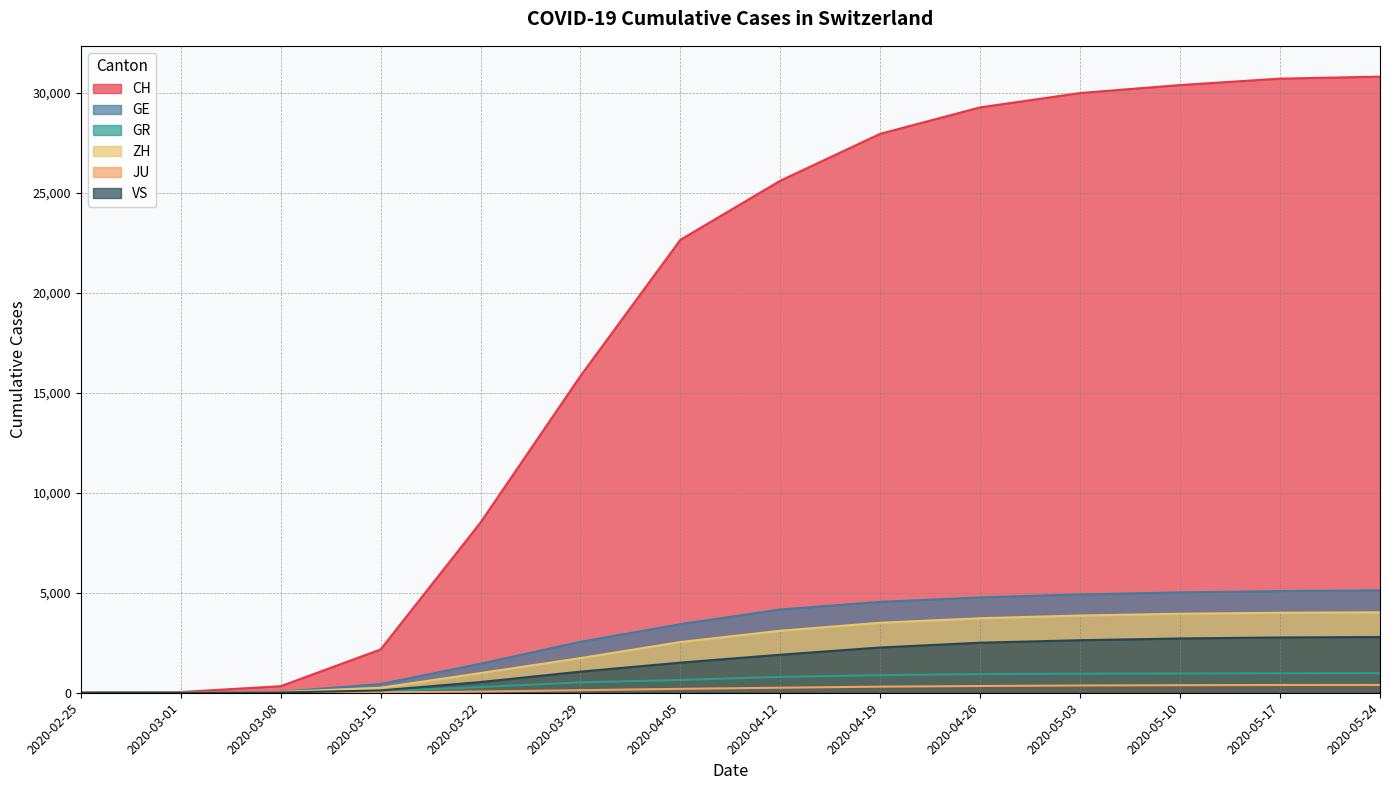

True or false: VS and CH intersect in this chart.

False